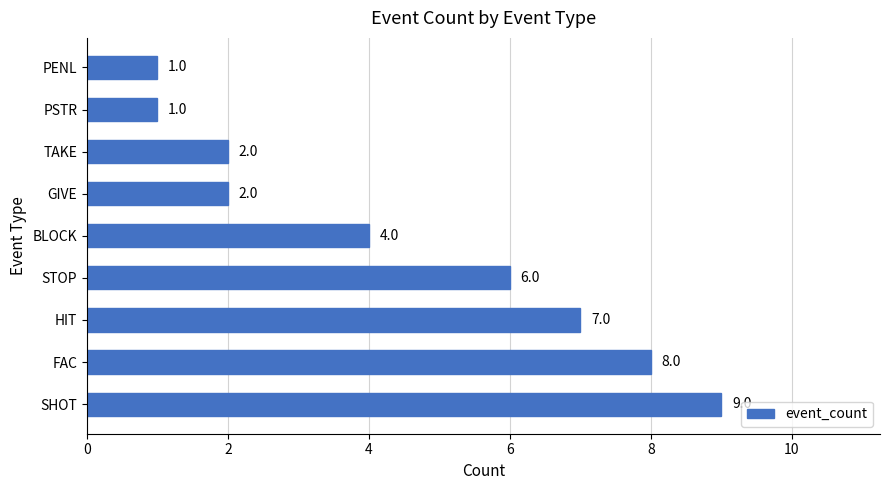

What is the sum of the values at BLOCK and FAC?

12